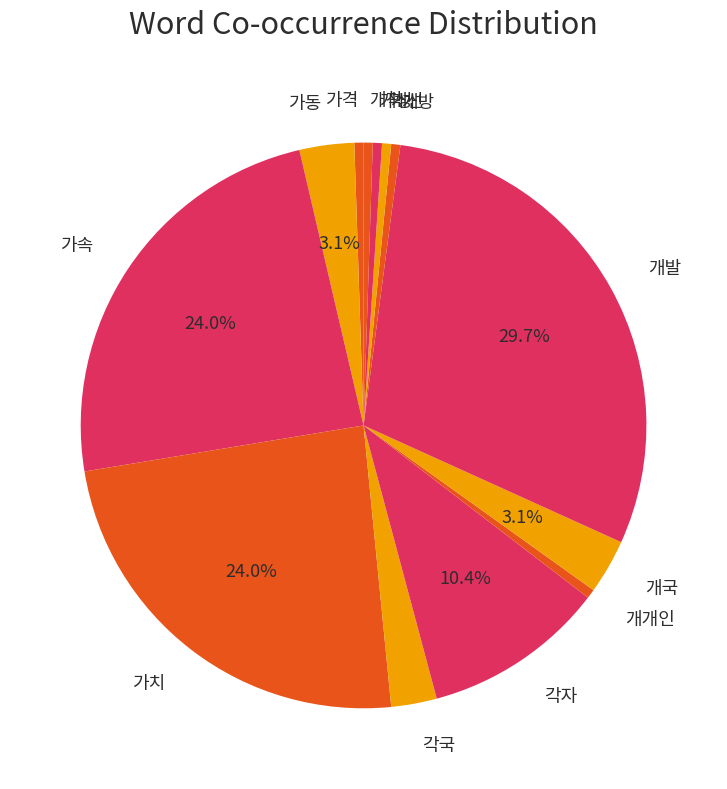

Is it true that 개발 is 1% of the pie?

False